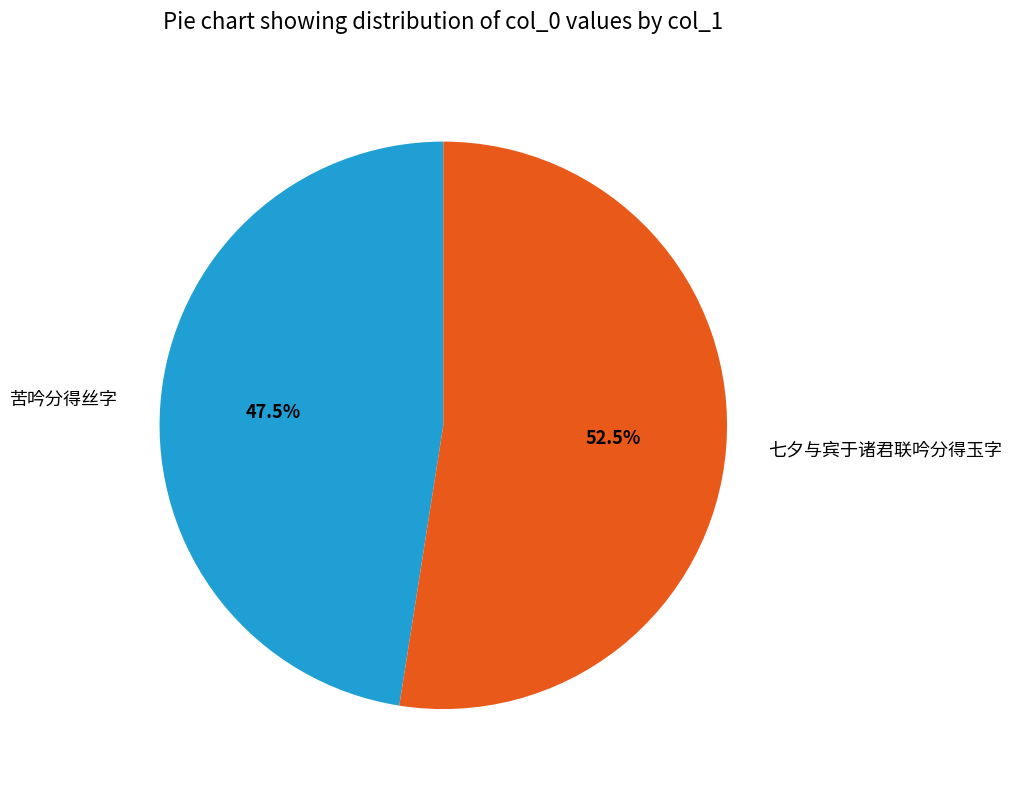

Count the number of slices in the pie.

2